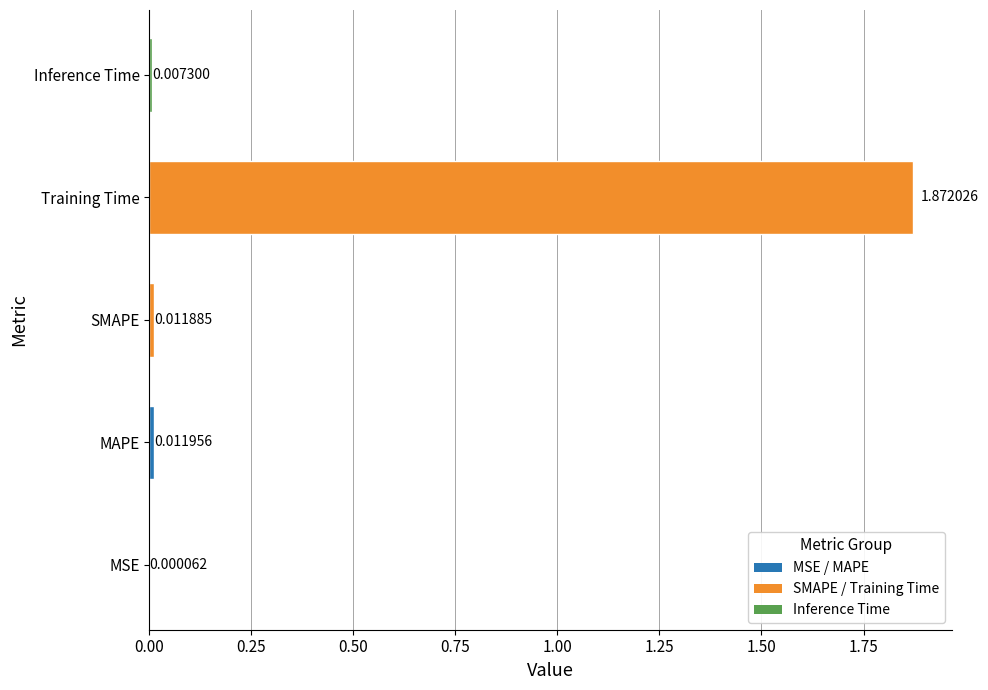

Which has a higher value, Training Time or MSE?

Training Time